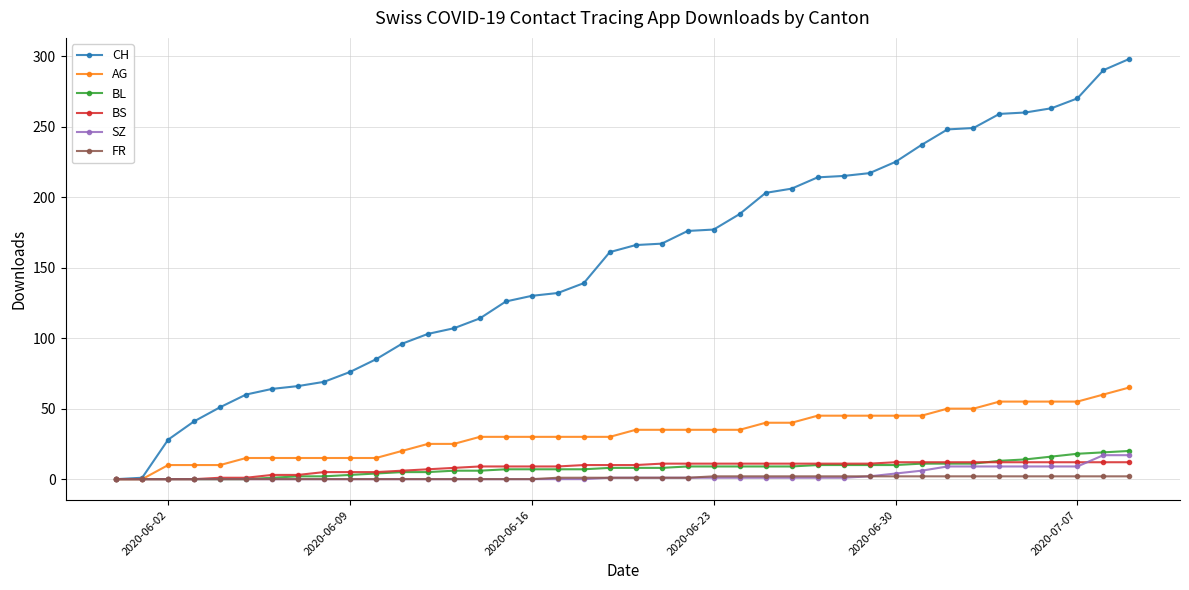

At how many categories does at least one series exceed 182?

16